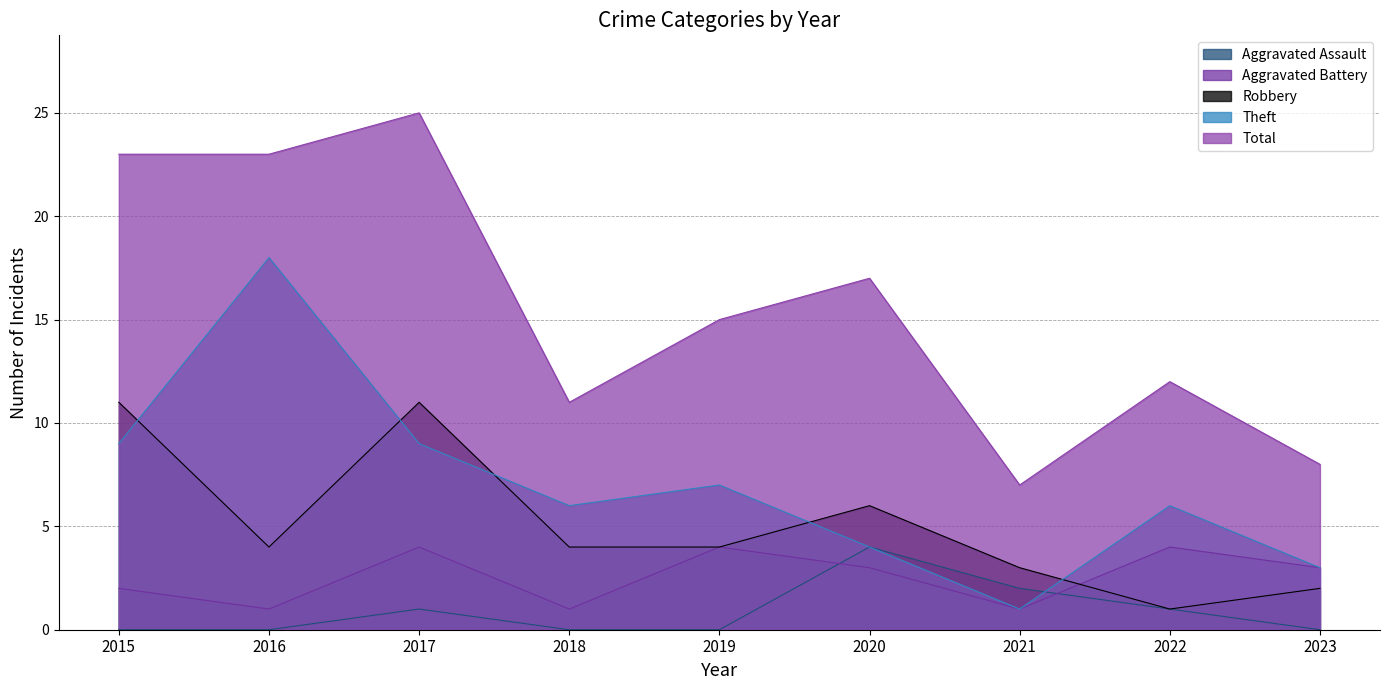

Count the Robbery values in the range 3 to 6.

5